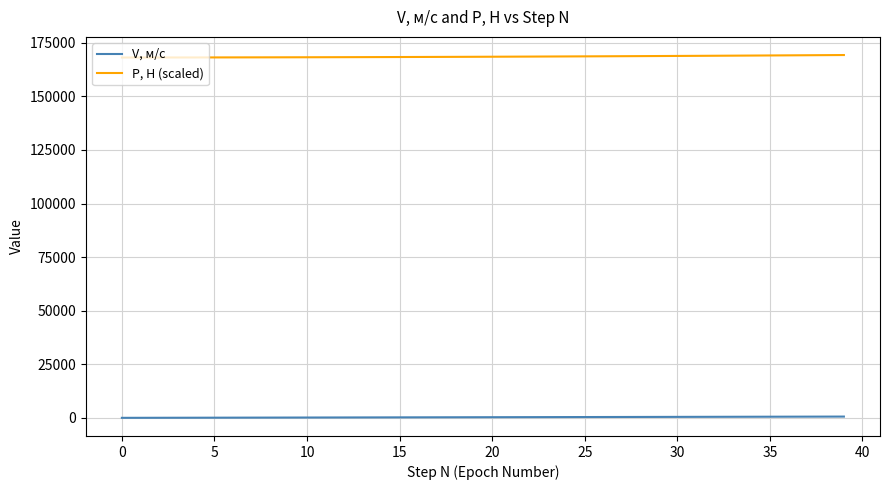

True or false: P, Н (scaled) and V, м/с cross at least once.

False